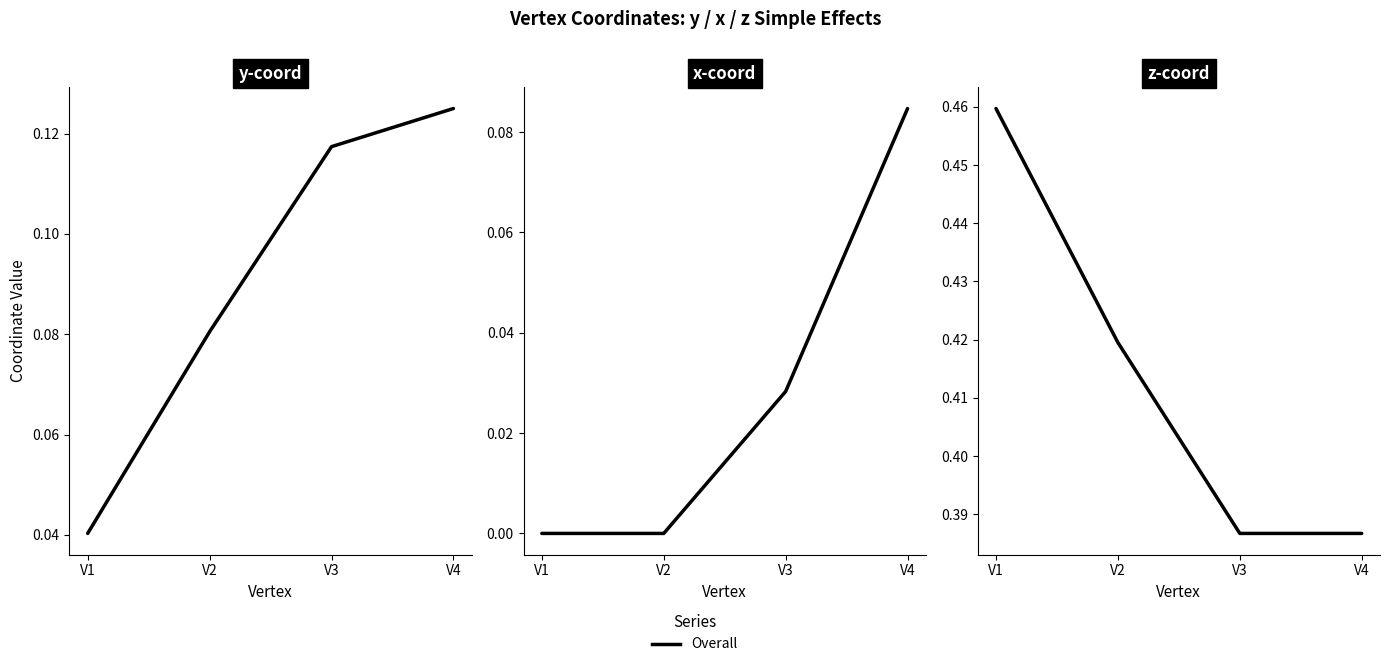

True or false: x and z intersect in this chart.

False